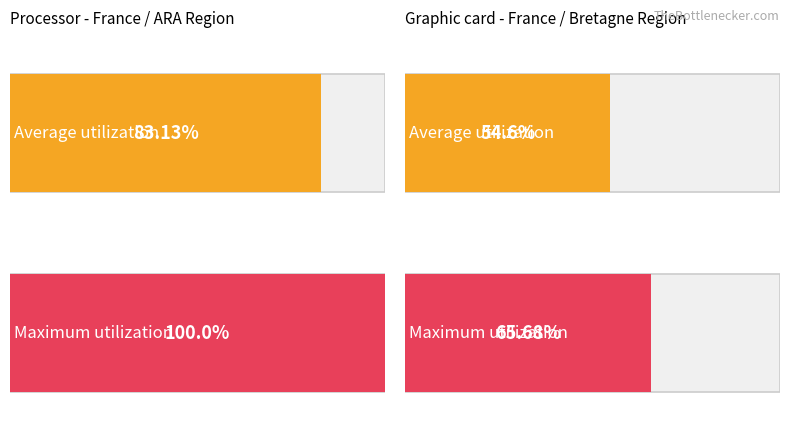

True or false: Average utilization has a value of 12515 at ARA/Bourg.

False